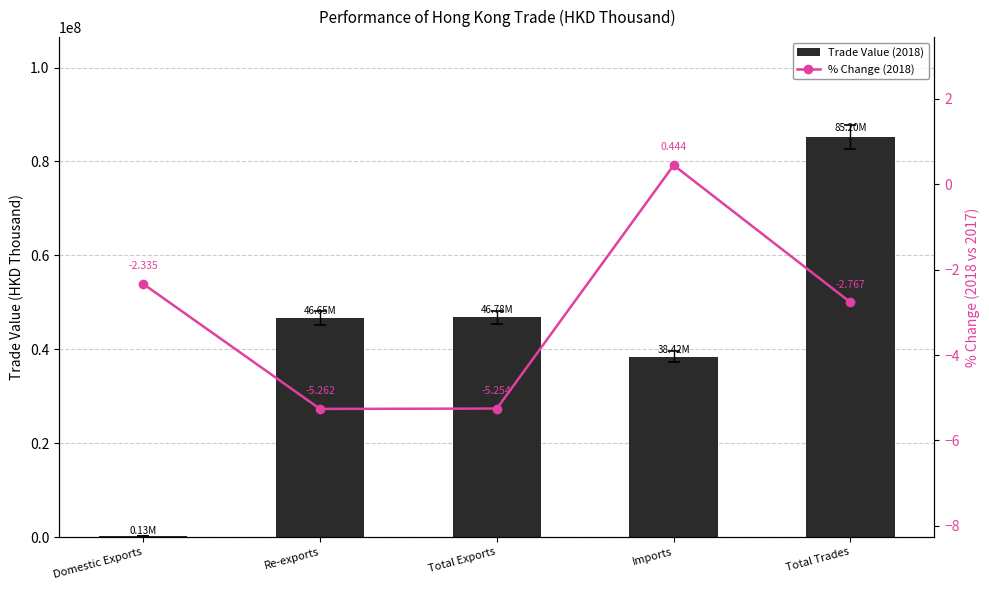

What value does the Trade Value (2018) series have at Total Trades?

85197368.5